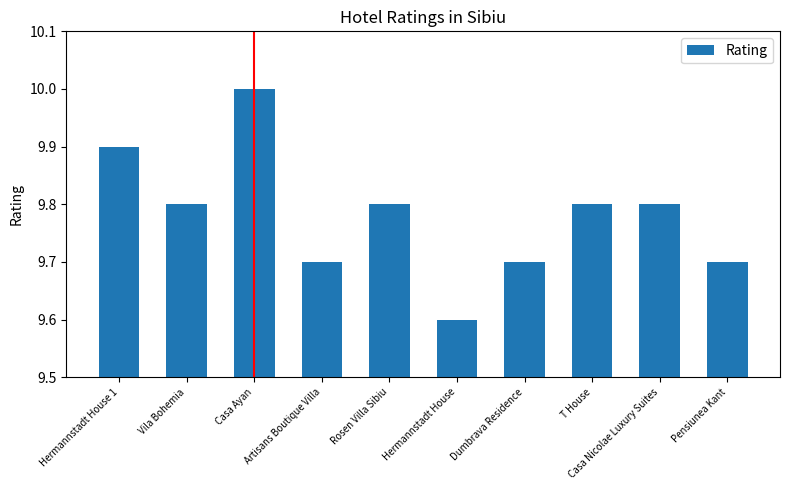

Is it true that the value at Rosen Villa Sibiu is 14.2?

False